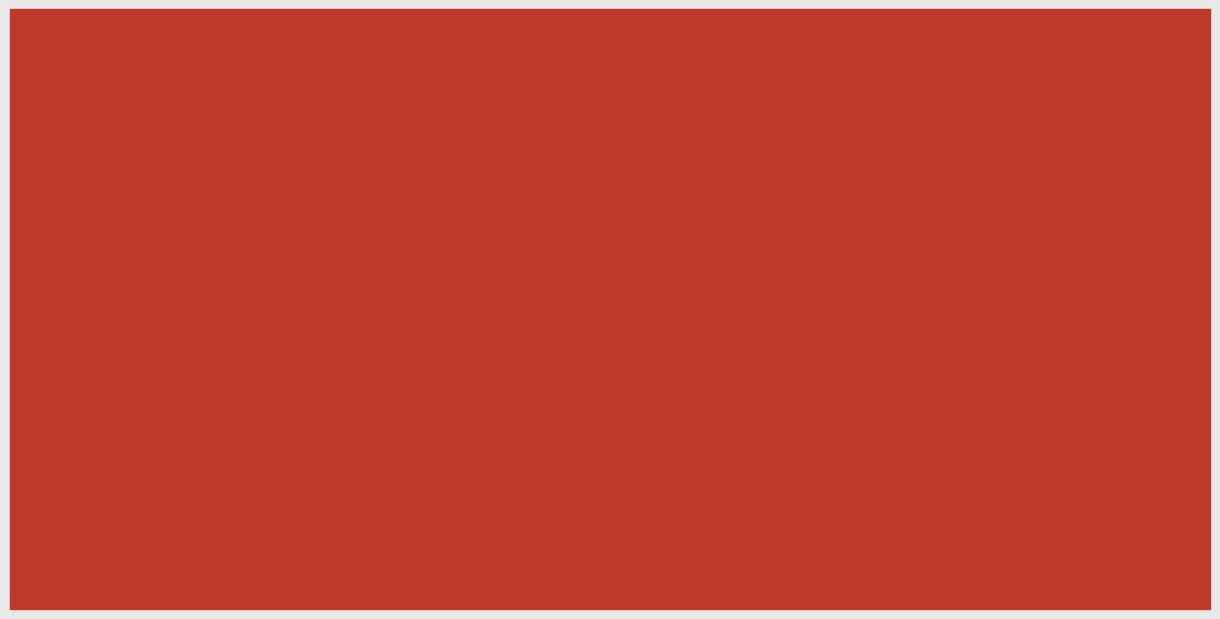

Which series changed the most between 校车 and 文印中心?

col_6 (余额)